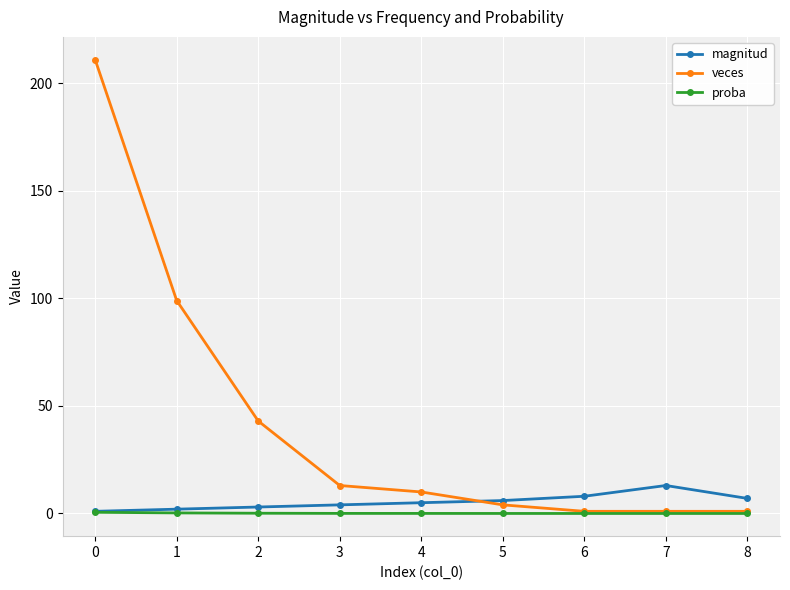

Which series has the widest spread of values?

veces